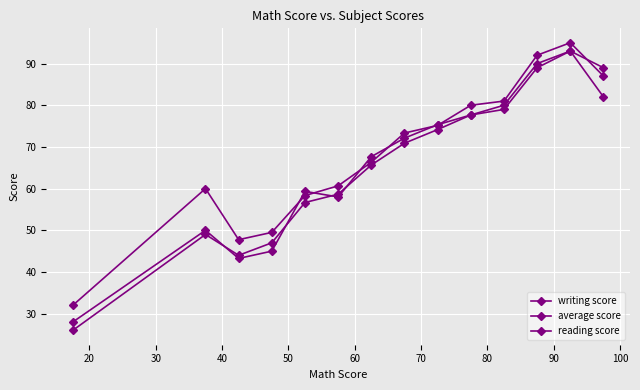

How many data points in reading score are above 73?

7